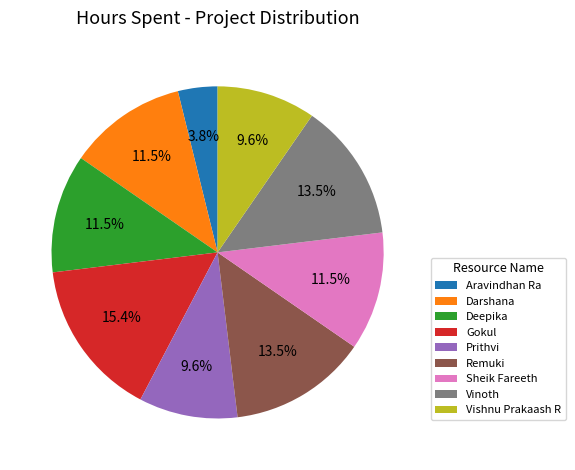

Which category has the smallest portion of the pie?

Aravindhan Ra